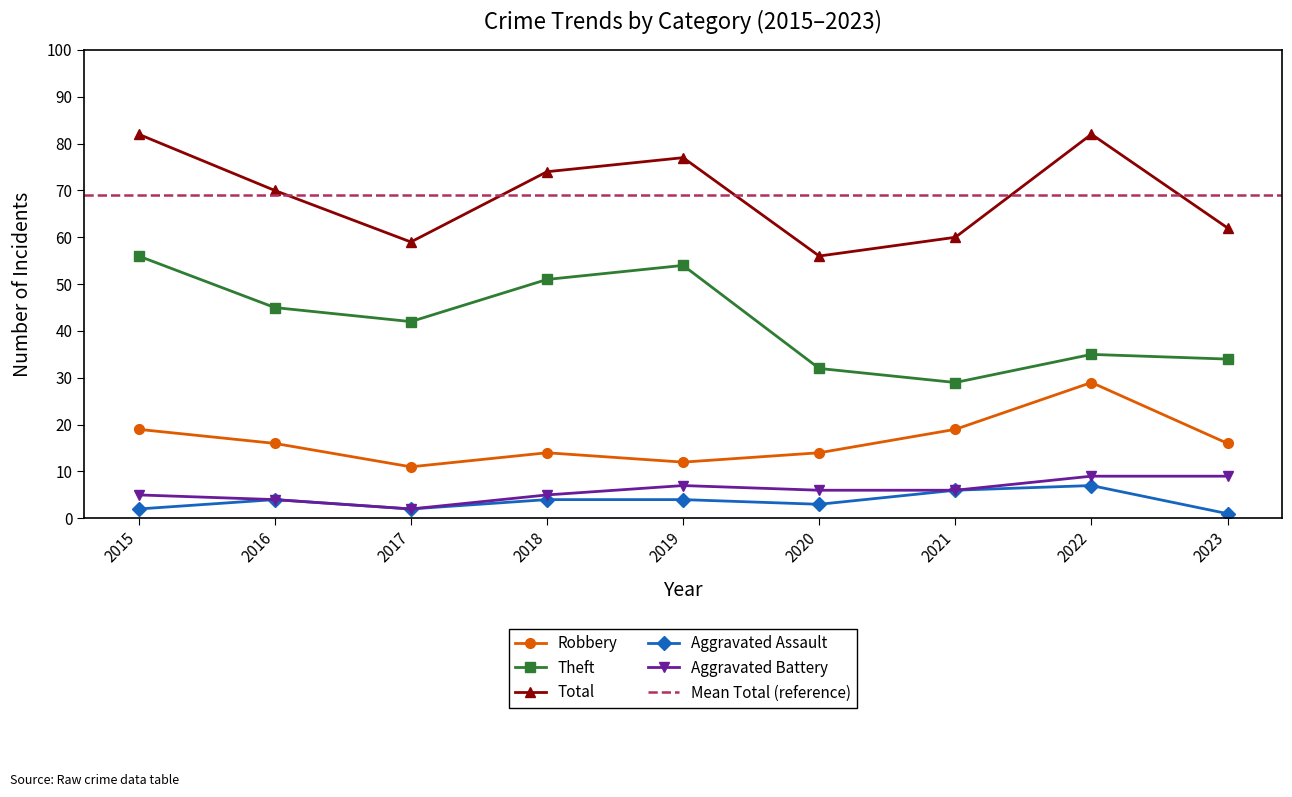

Which series has the largest range (max minus min)?

Theft